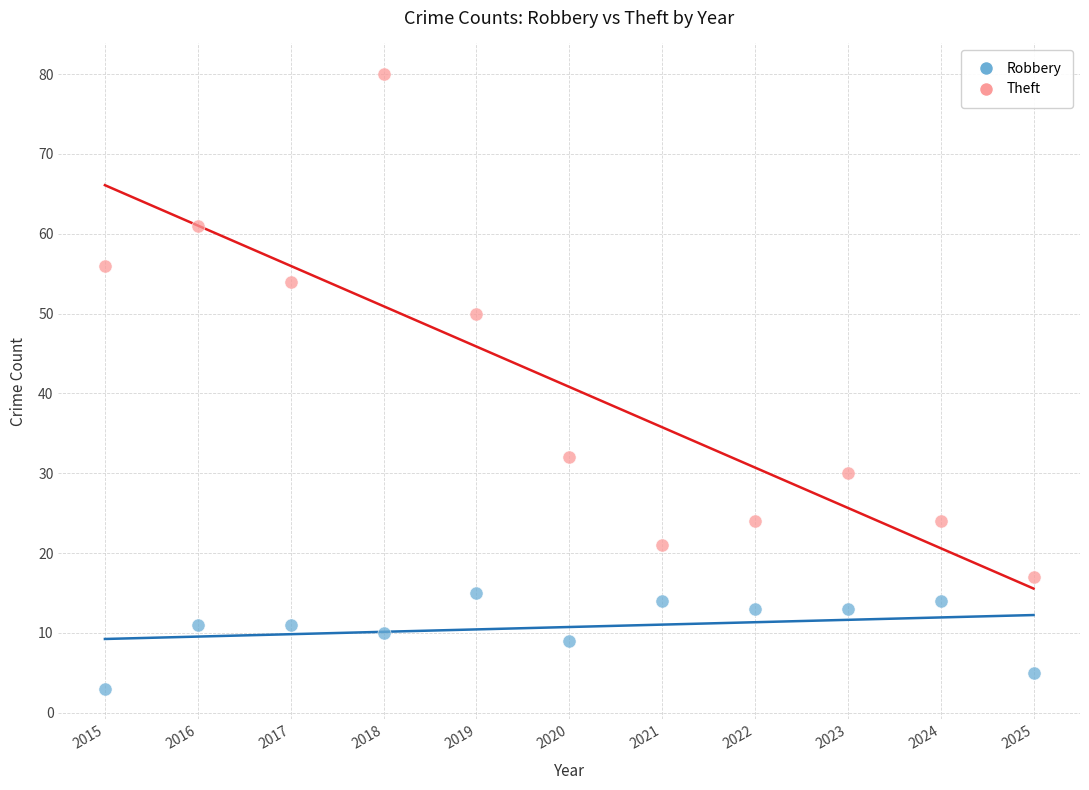

Across all data points, what is the range of X values (max minus min)?

10